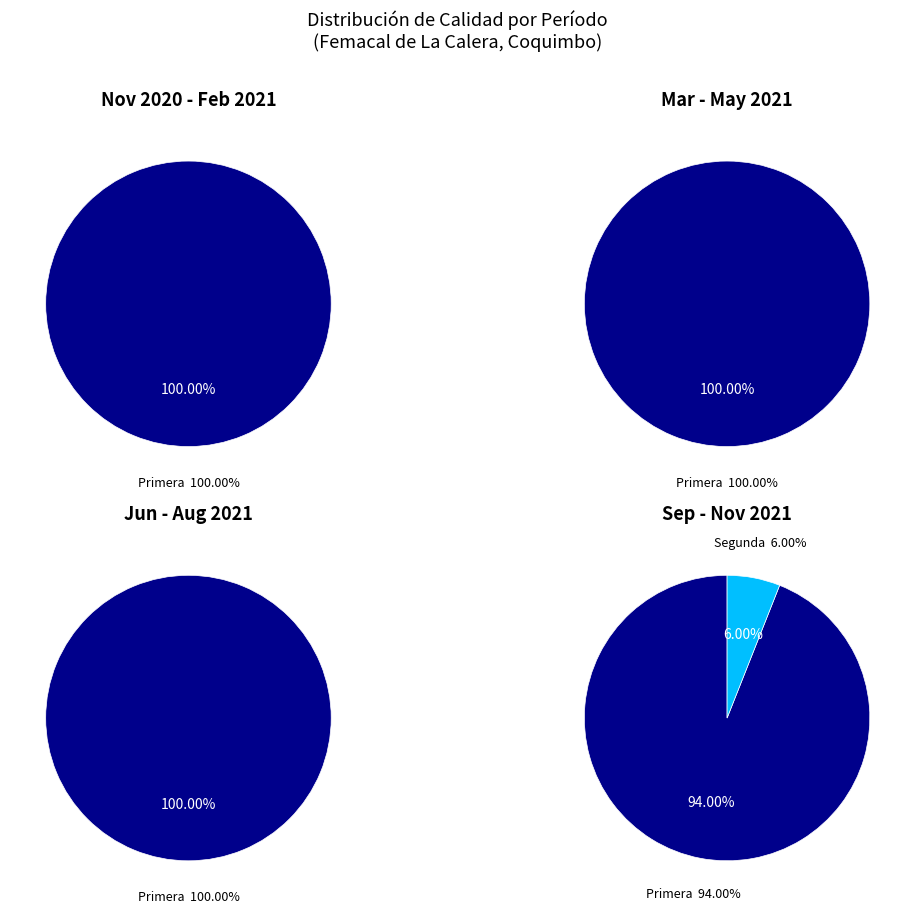

Count the number of slices in the pie.

2